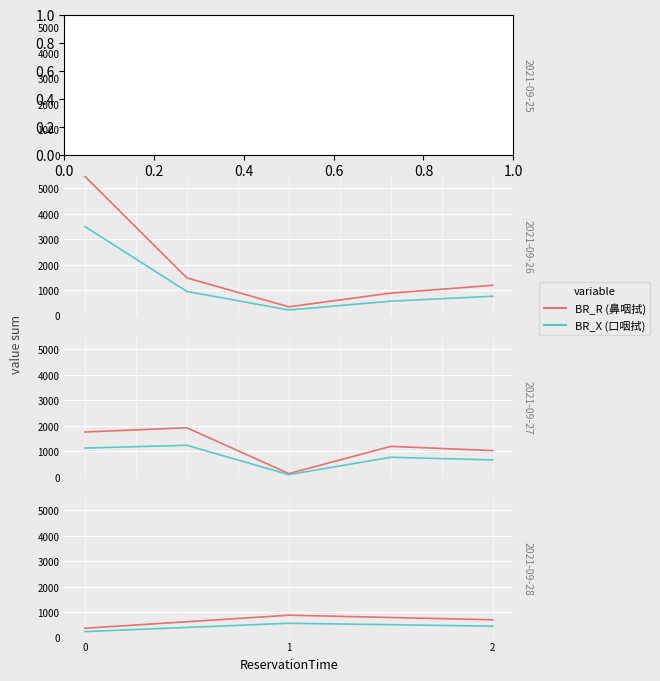

What is the difference between the maximum and second lowest values in the BR_R series?

178.5